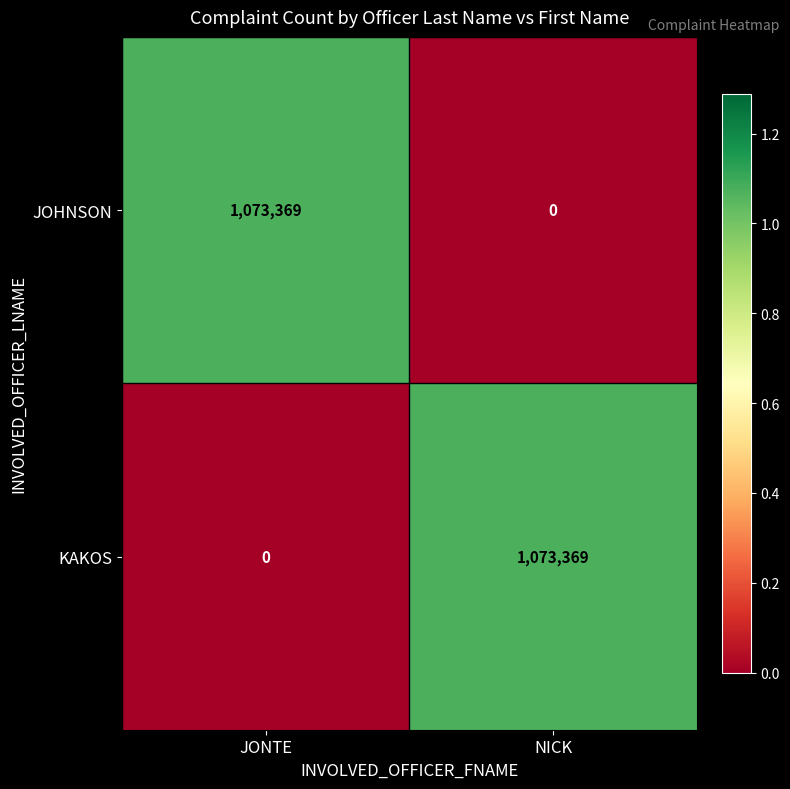

Where is KAKOS nearest to the value 536684?

JONTE